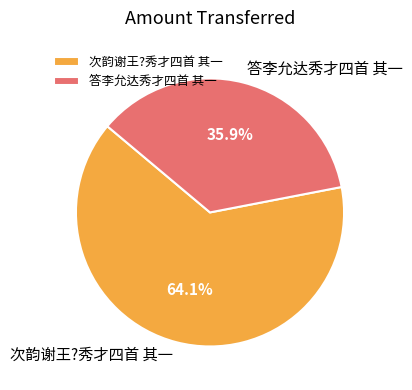

How much of the chart is everything except 答李允达秀才四首 其一?

64.1%